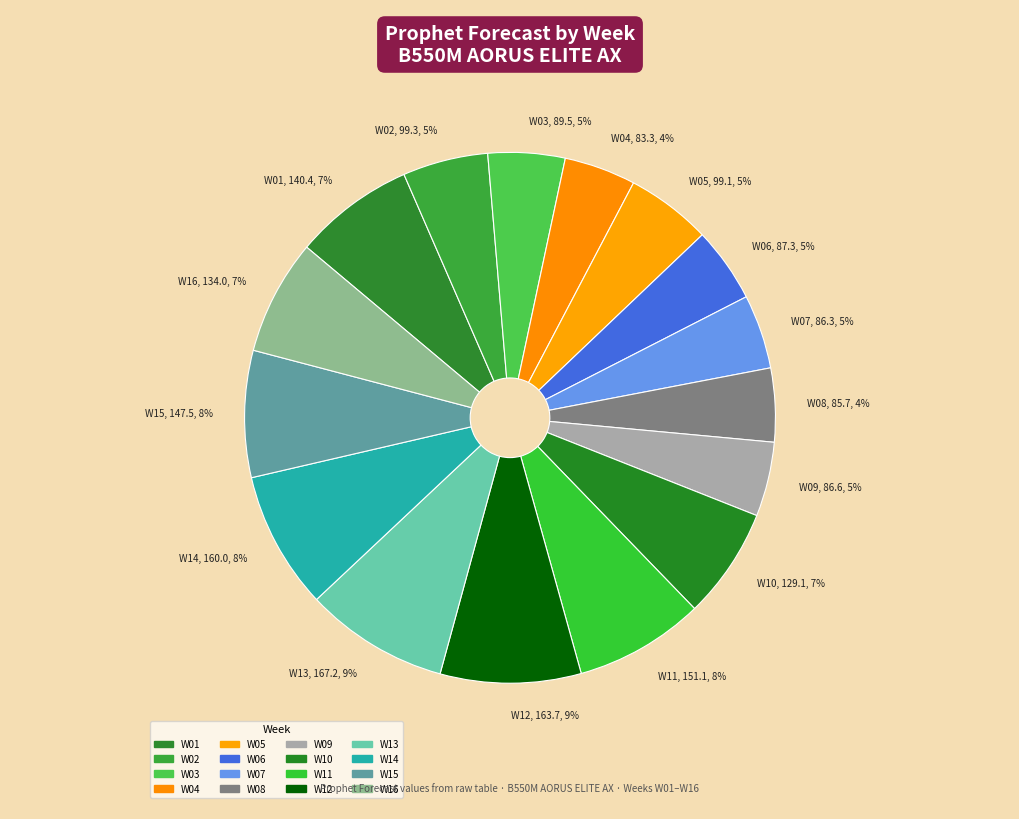

Count the number of slices in the pie.

16